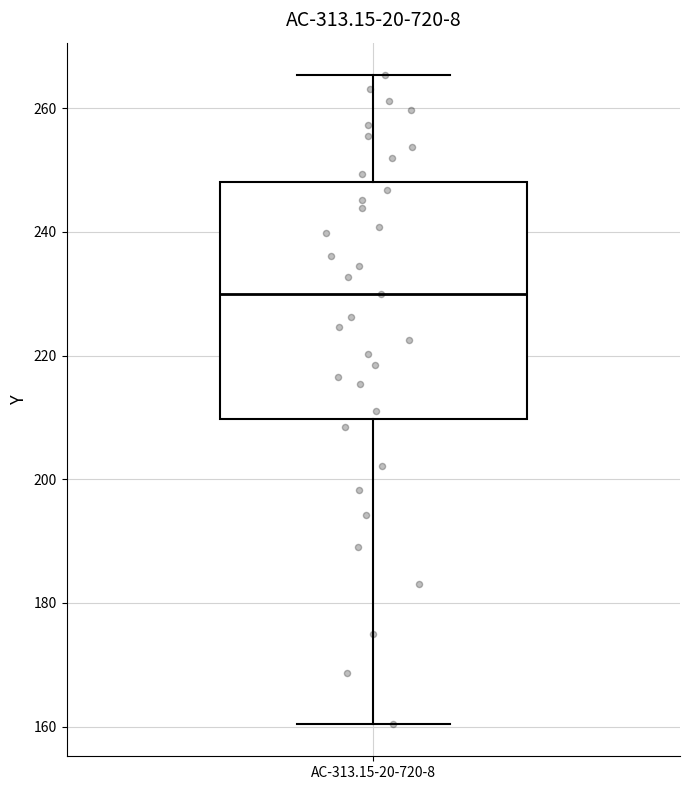

Where is the lower edge of the box for AC-313.15-20-720-8 on the y-axis? The values are not printed on the chart, so give them approximately, as read against the axis.

210